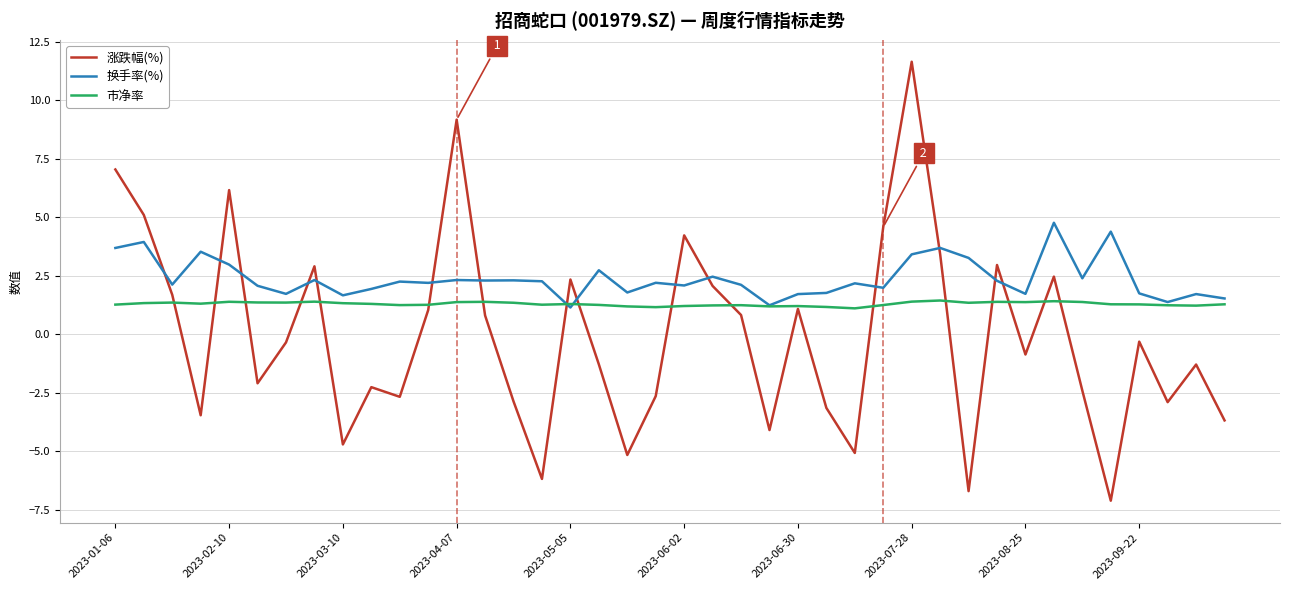

Does the chart display data point markers on the line(s)?

No